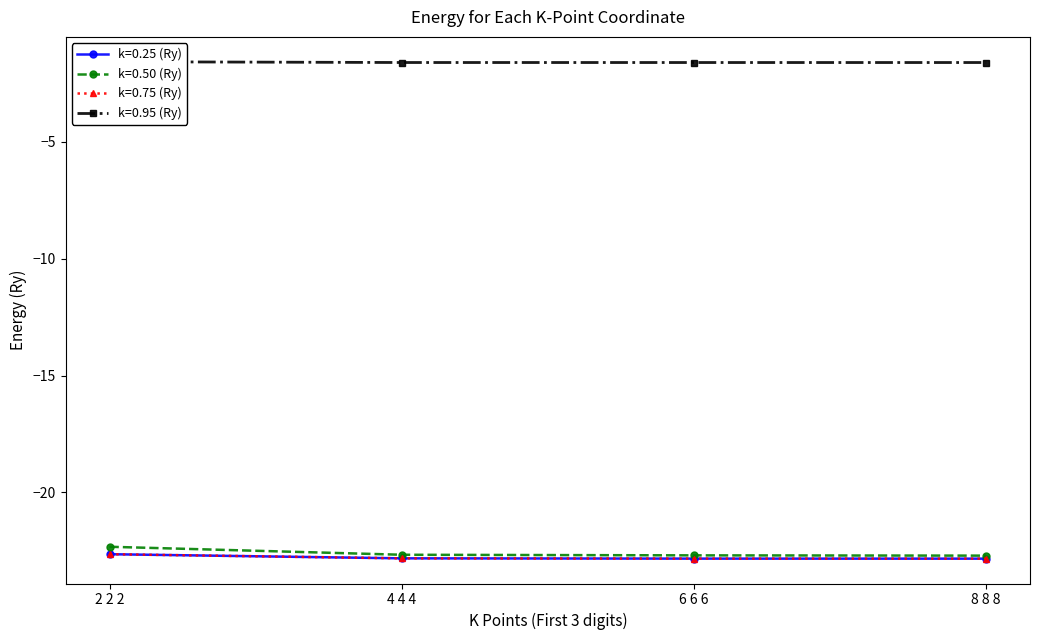

At which category is the sum across all series the highest?

2 2 2